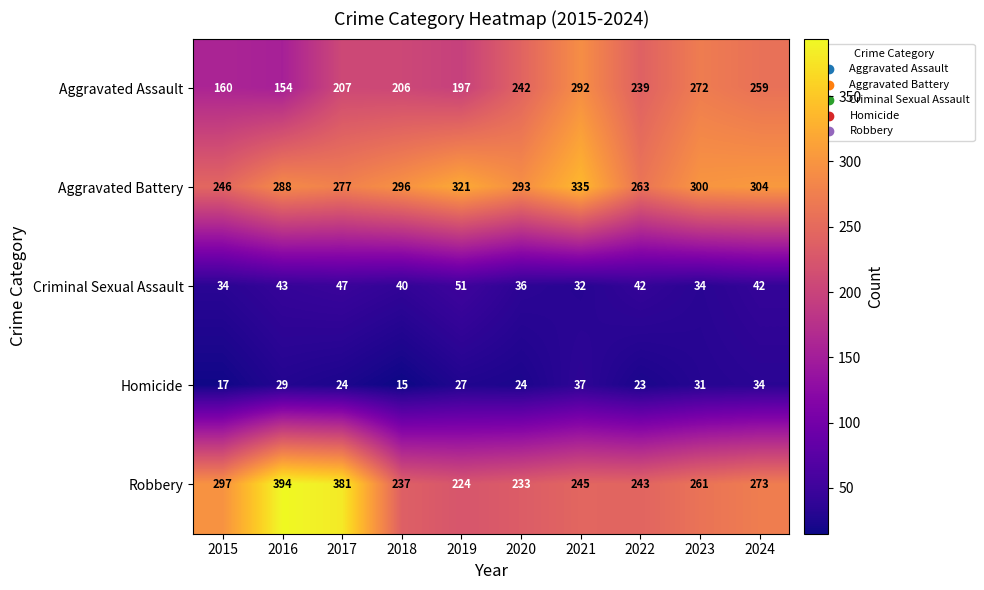

Which category has the lowest value in the Homicide series?

2018